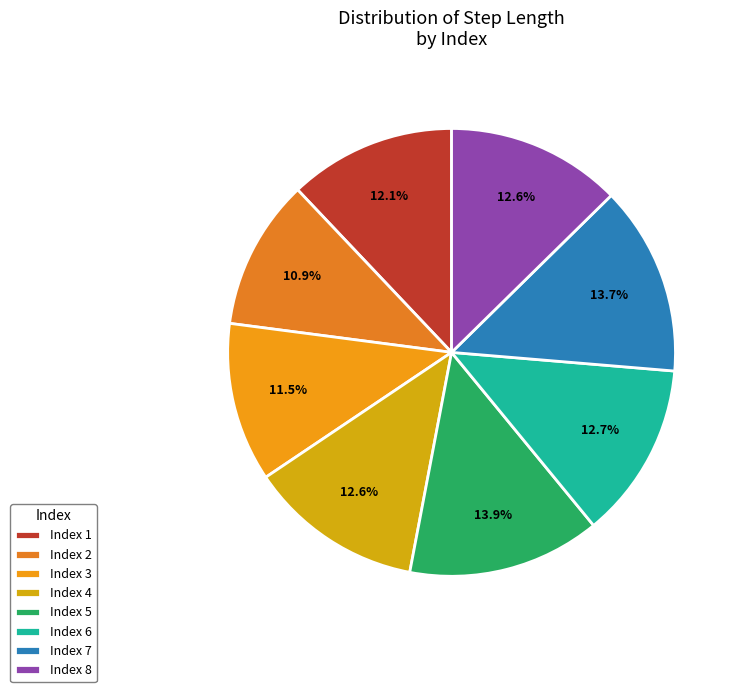

What is the largest slice in the pie chart?

5